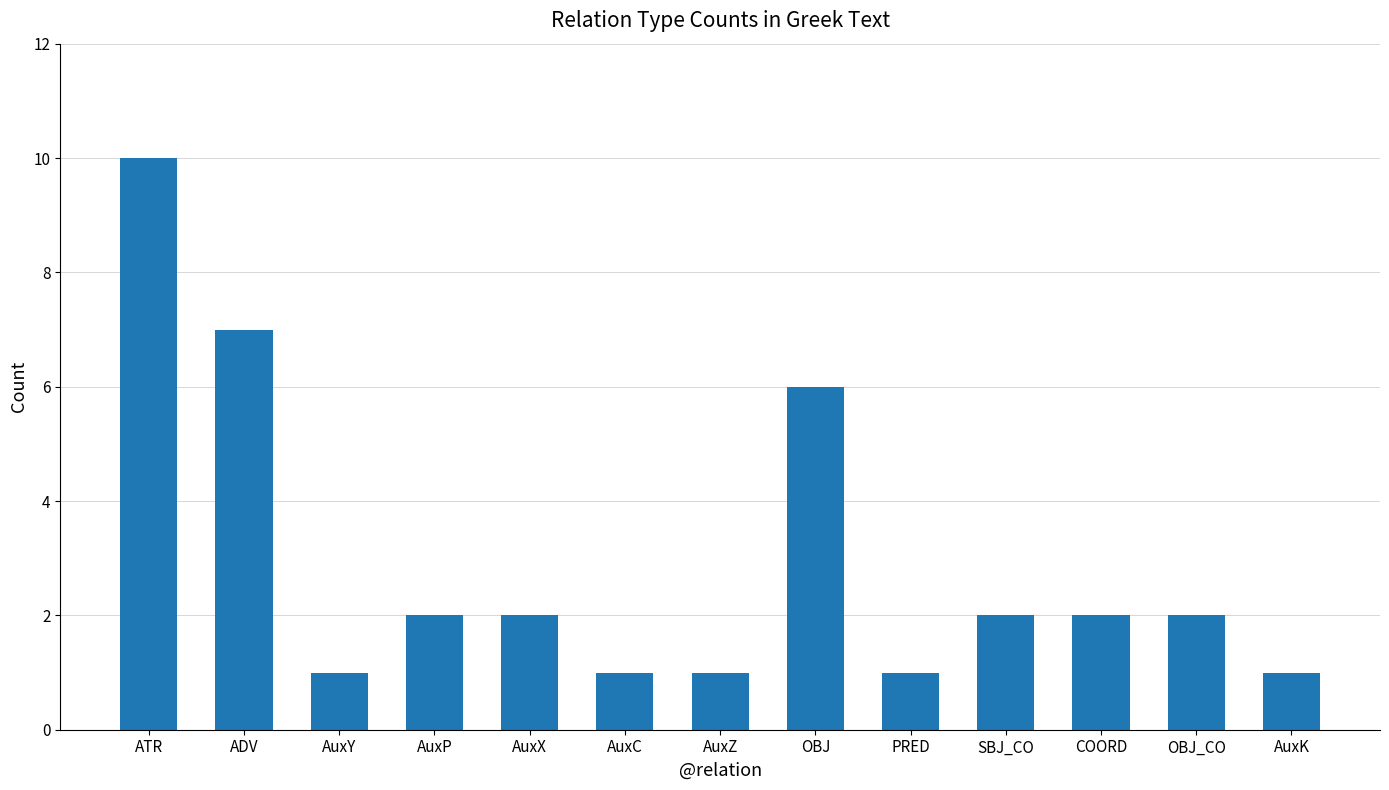

The chart shows a value of 7 at ADV. True or false?

True